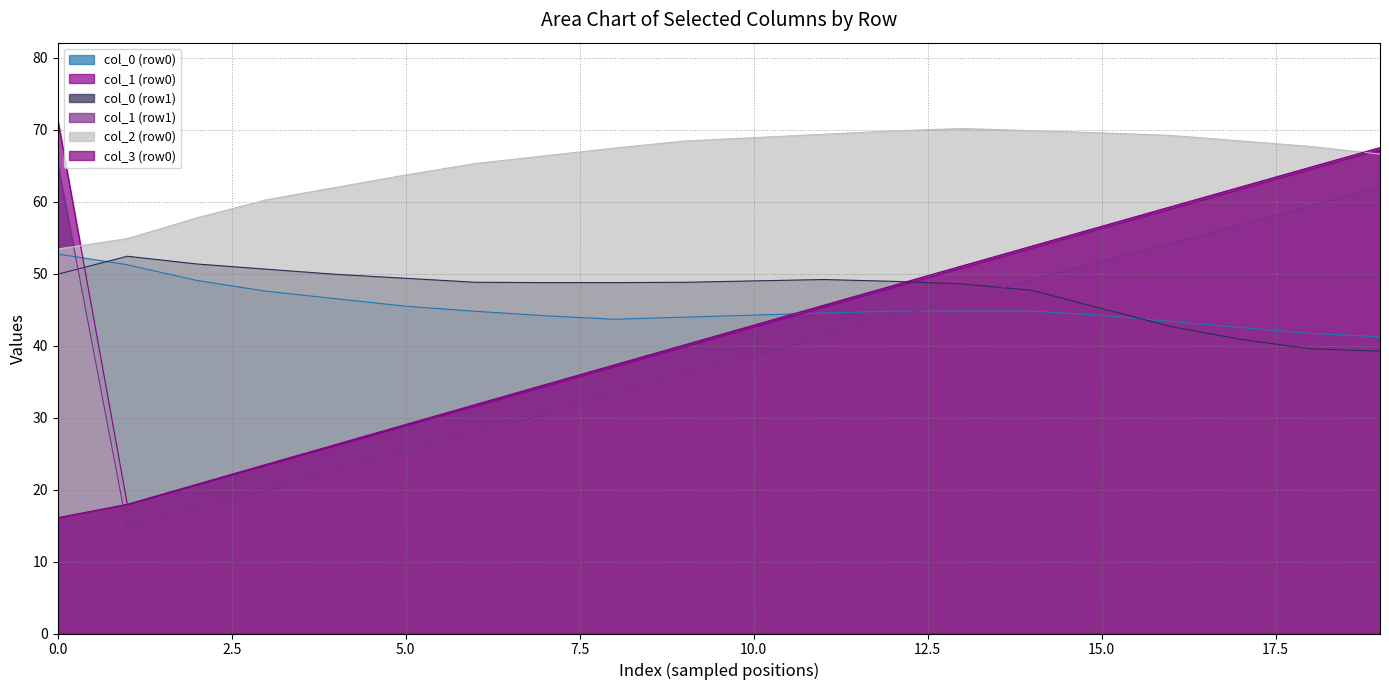

How many categories are shown in the chart?

20